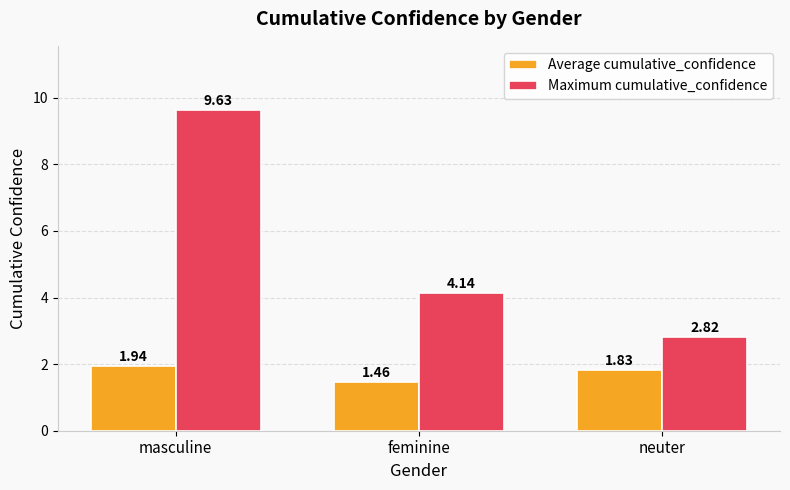

Does the chart contain stacked bars?

No